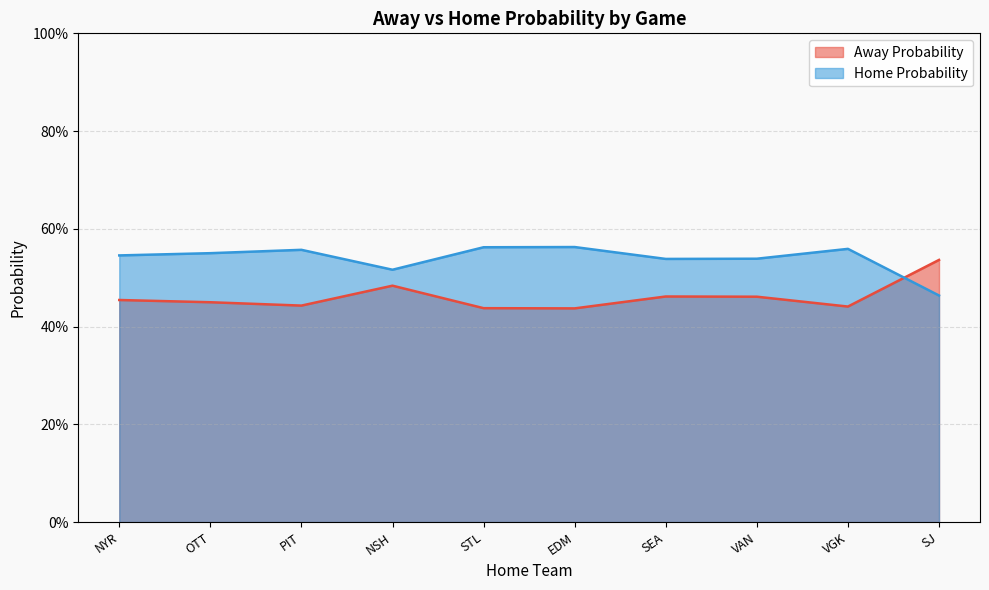

What are all the series names shown in the legend?

Away Probability, Home Probability